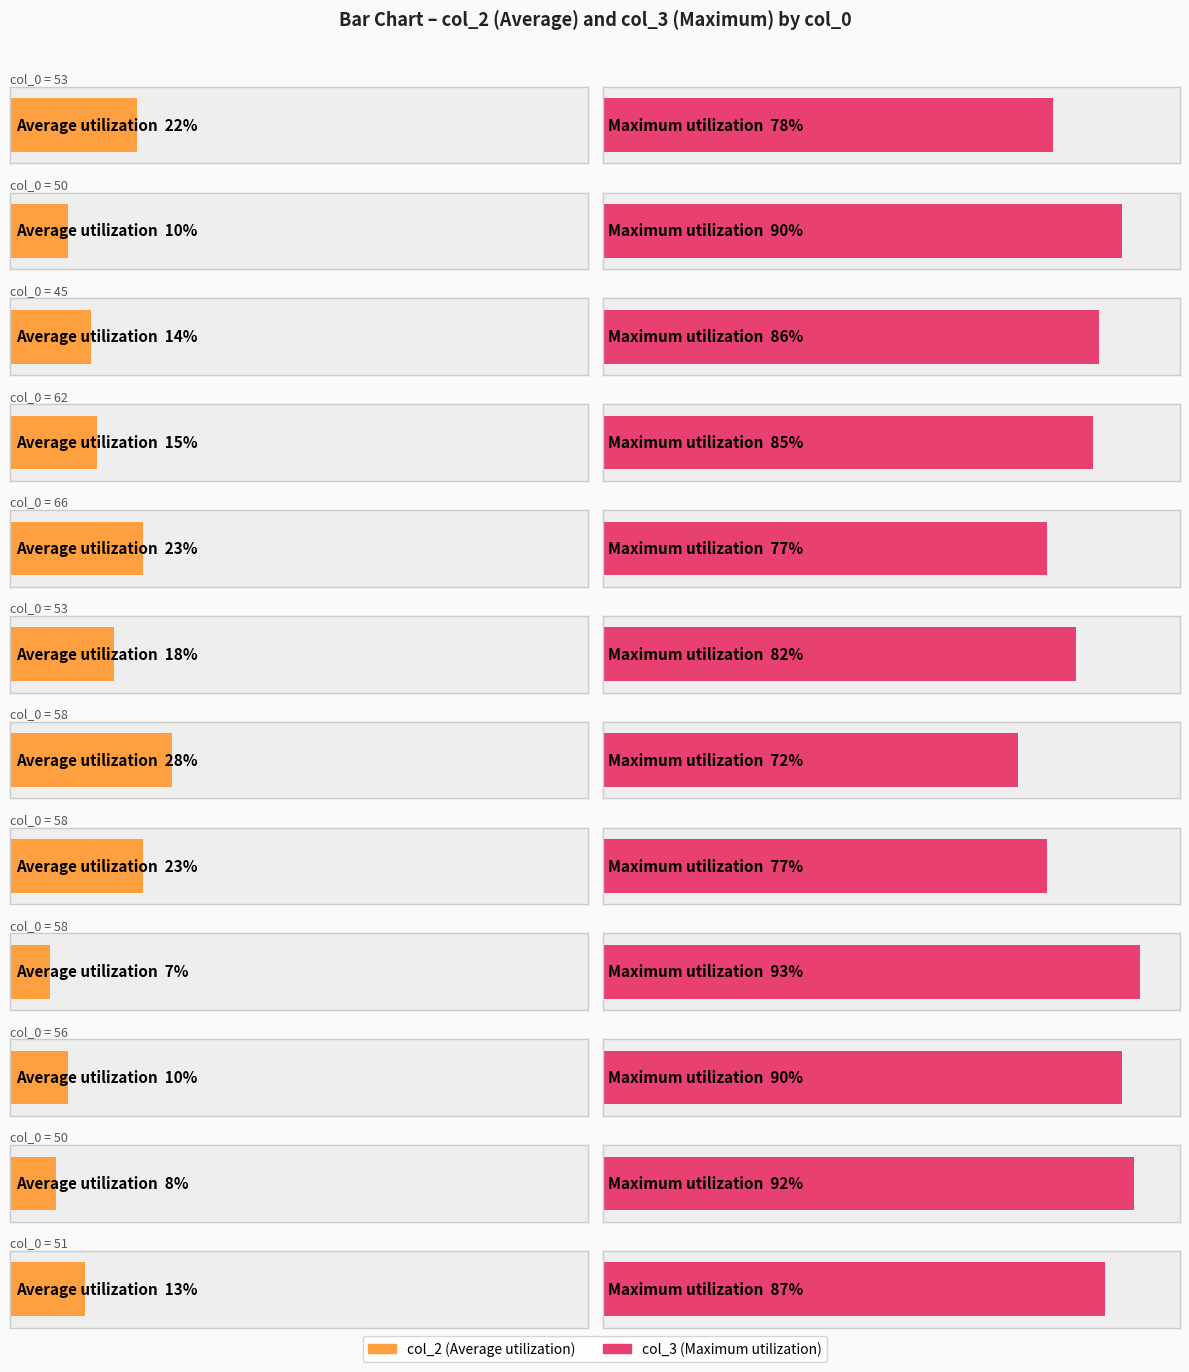

What is the difference between the highest and lowest values at 50?

80